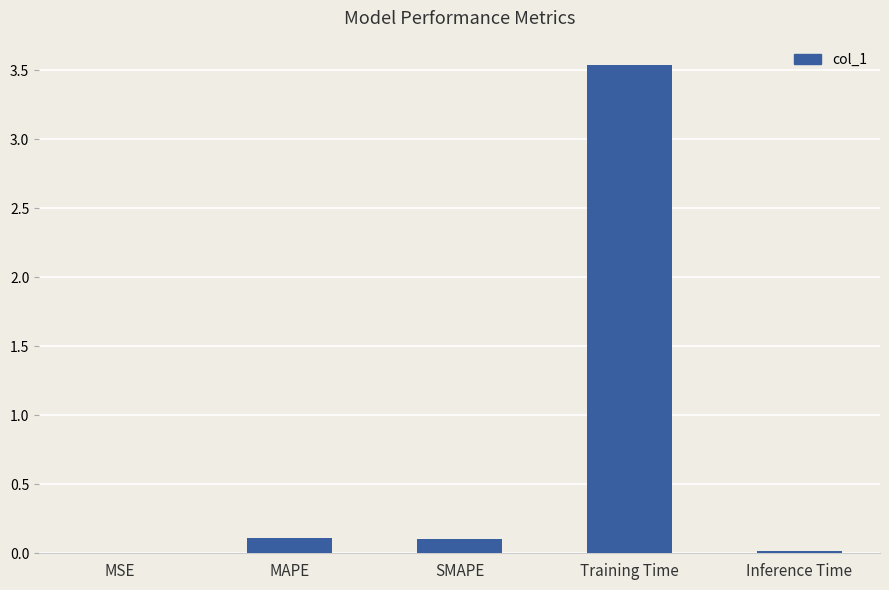

True or false: the data shows 0.1 at SMAPE.

True